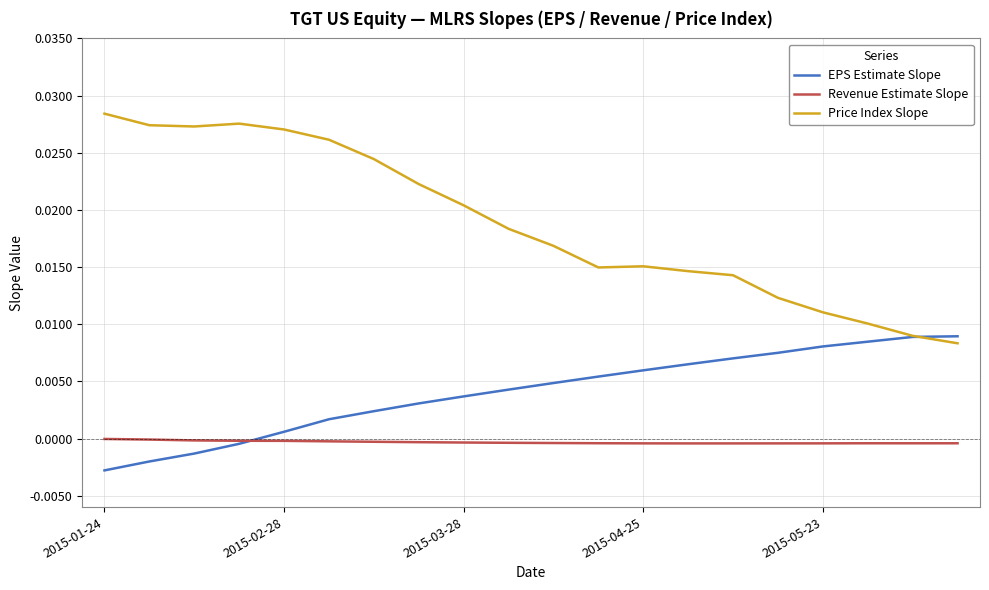

Rank the series by their maximum value, from highest to lowest.

Price Index Slope, EPS Estimate Slope, Revenue Estimate Slope